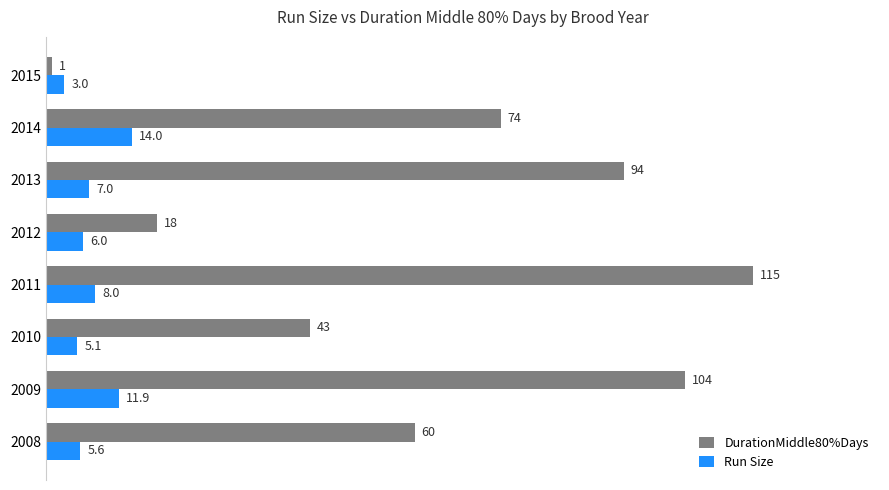

Which series has the largest total across all categories?

DurationMiddle80%Days